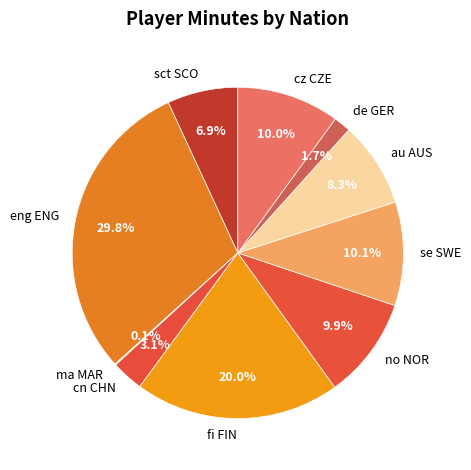

Between sct SCO and cz CZE, which is larger?

cz CZE